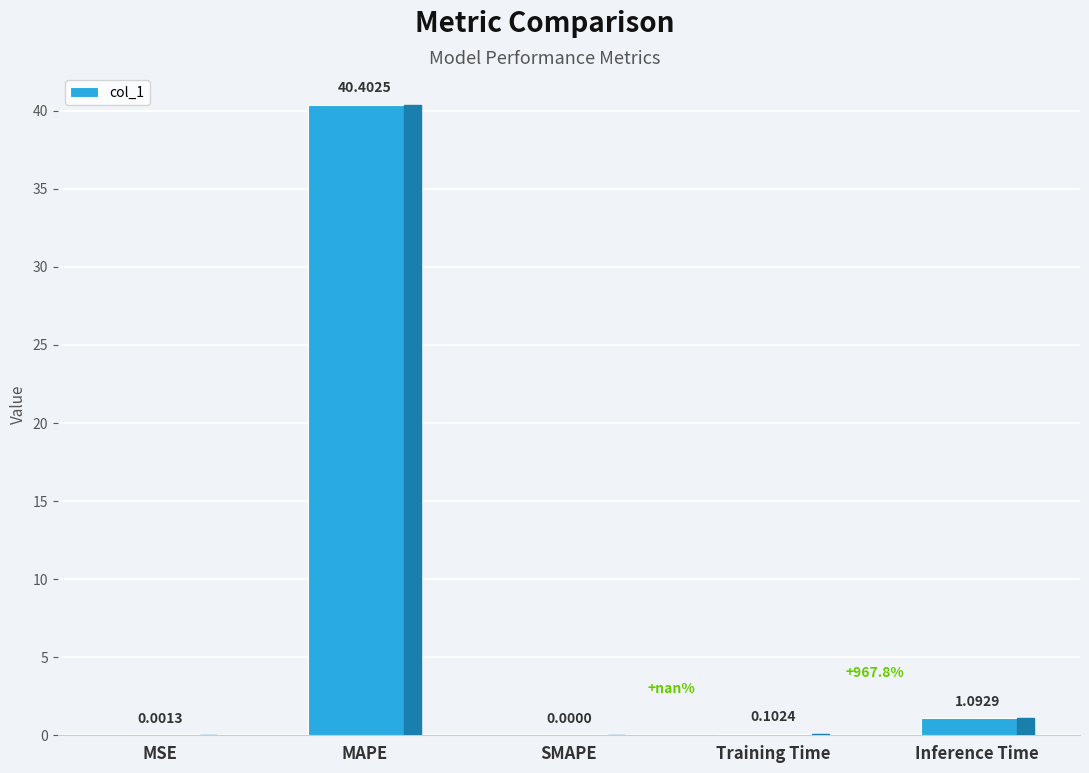

At which label is the value closest to 20?

Inference Time